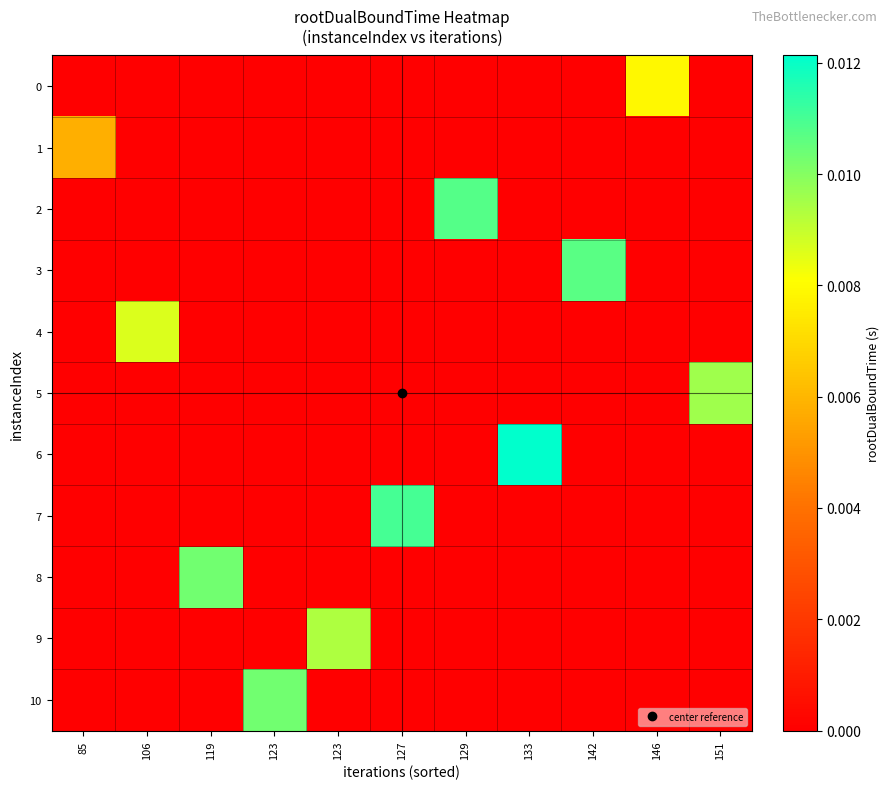

How many categories are shown in the chart?

11